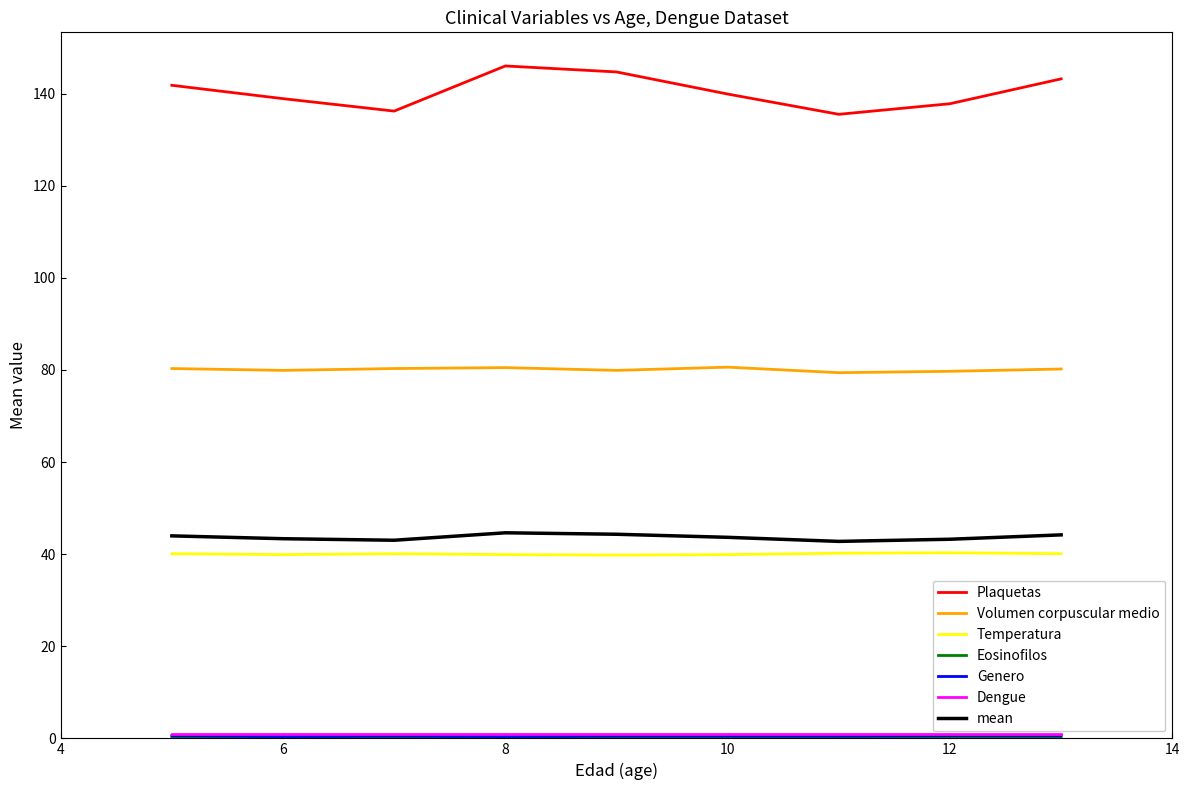

How many lines are shown in the chart?

7